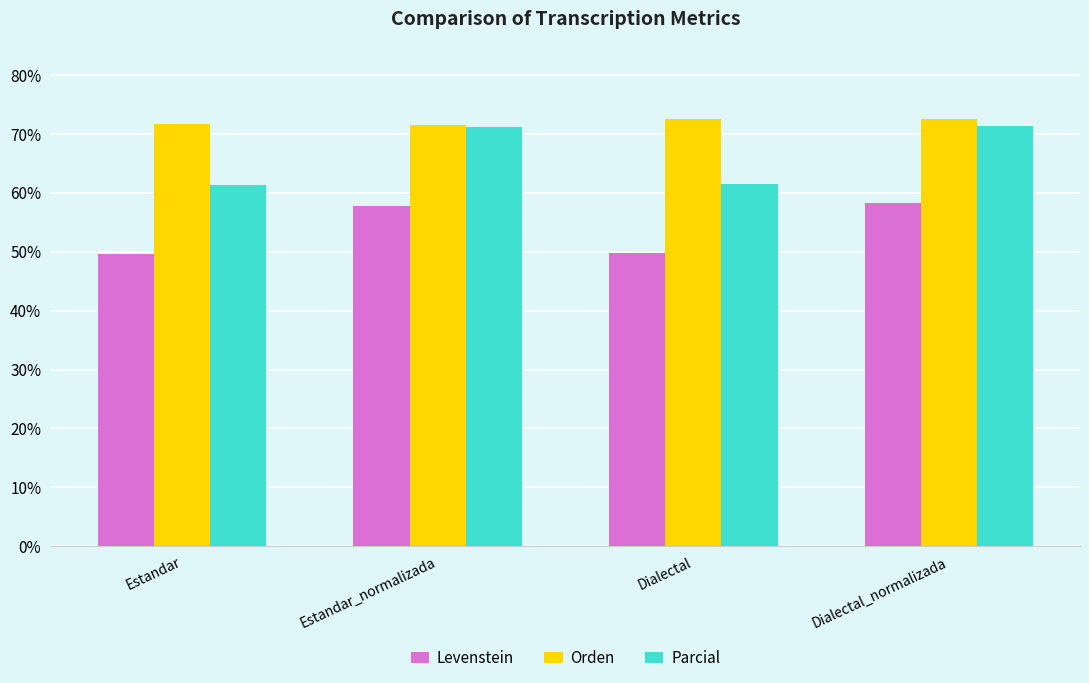

What are all the series names shown in the legend?

Levenstein, Orden, Parcial